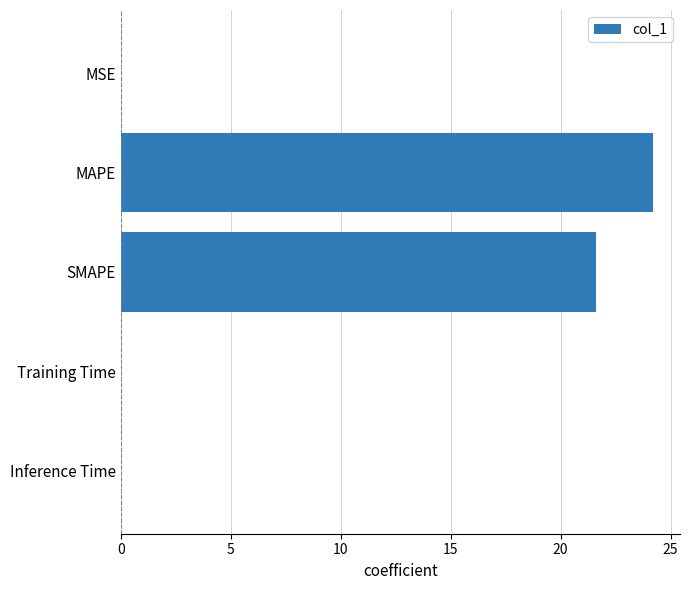

The value at SMAPE is 21.6. True or false?

True